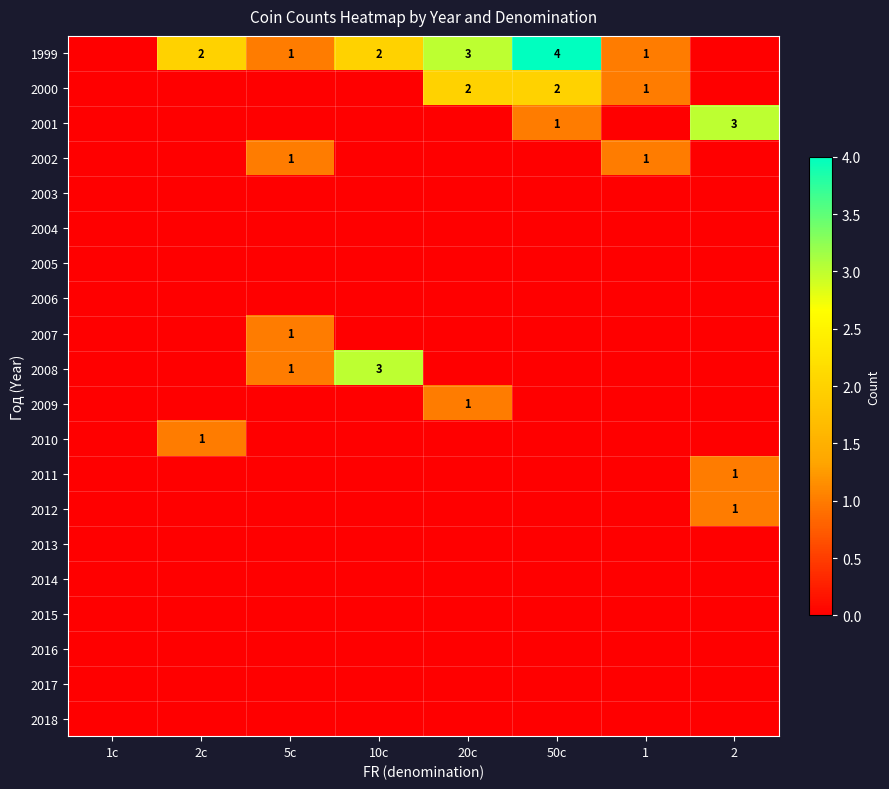

What is the total value across all series at 2c?

3